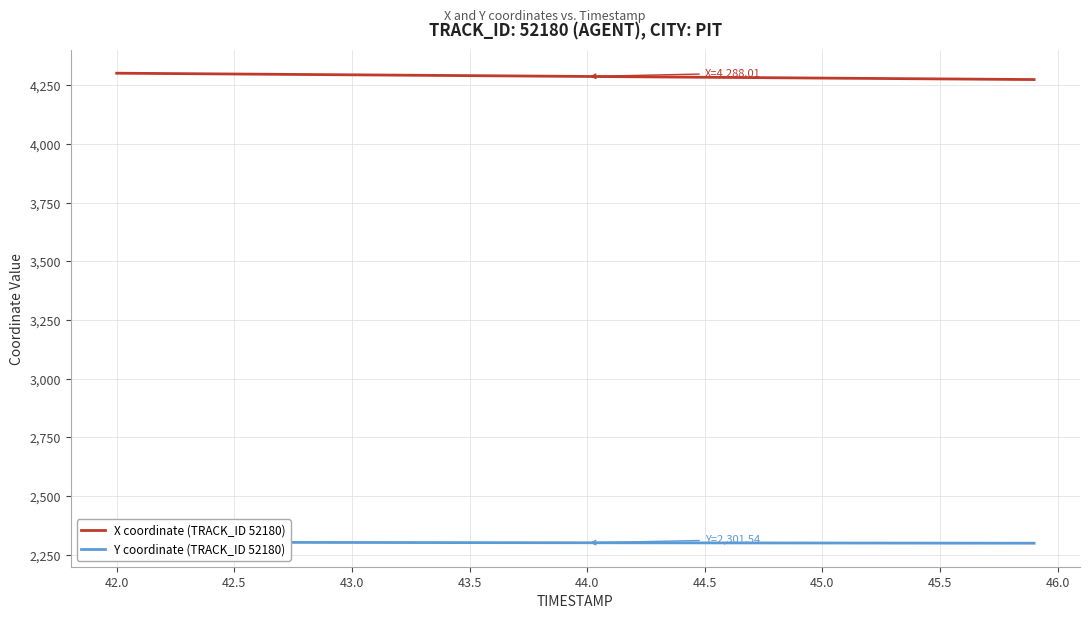

True or false: Y coordinate (TRACK_ID 52180) and X coordinate (TRACK_ID 52180) intersect in this chart.

False